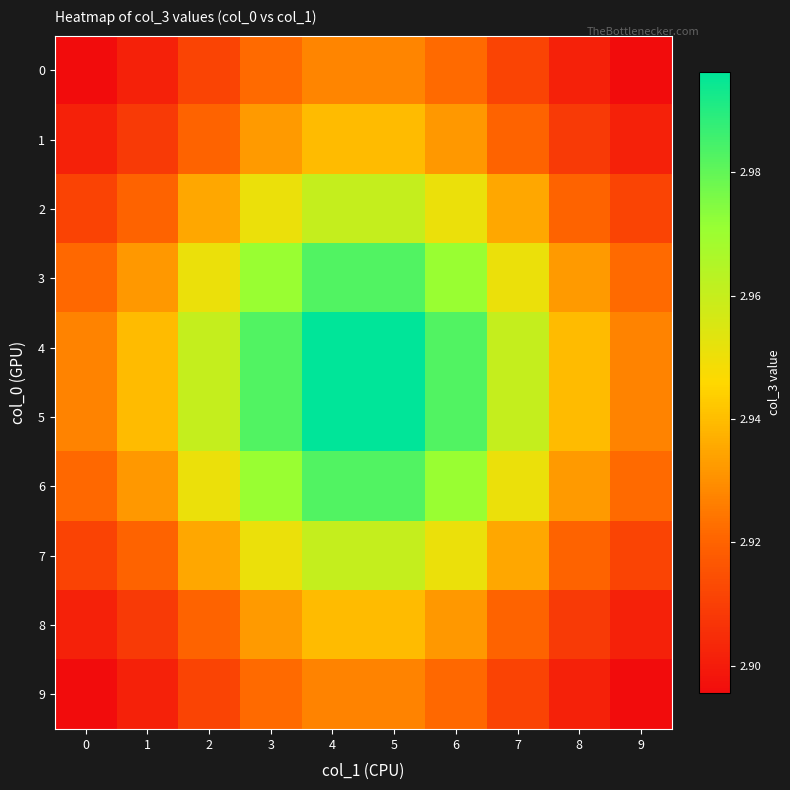

Rank the series by their maximum value, from lowest to highest.

9, 0, 1, 8, 2, 7, 3, 6, 4, 5